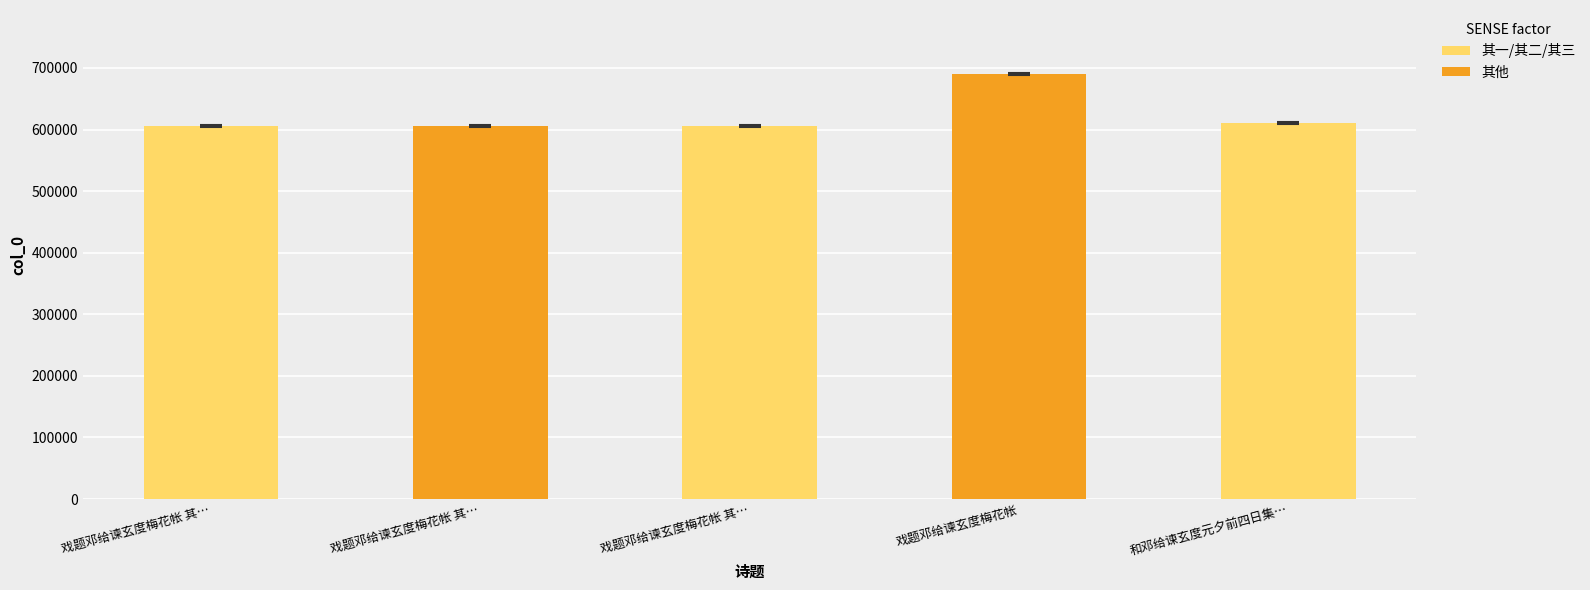

Does the chart contain any negative values?

No